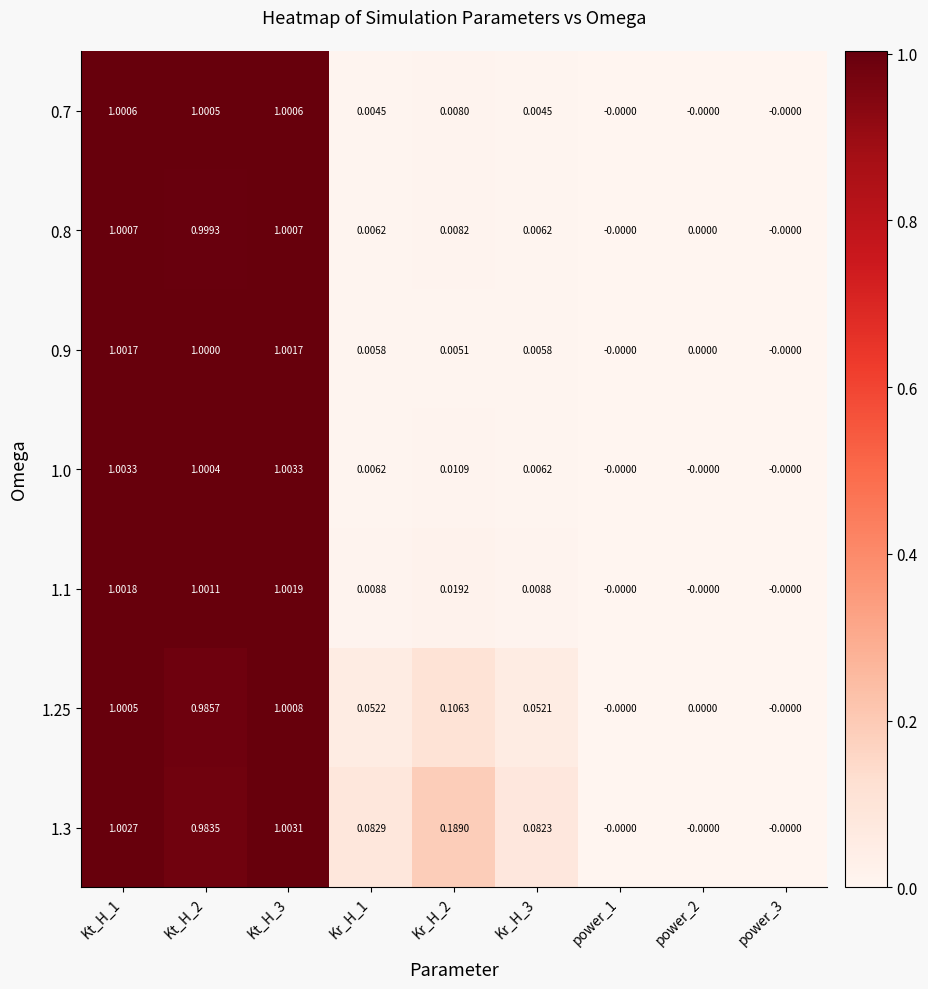

Is the value of 0.8 at Kt_H_1 greater than the value of 1.25 at power_1?

Yes